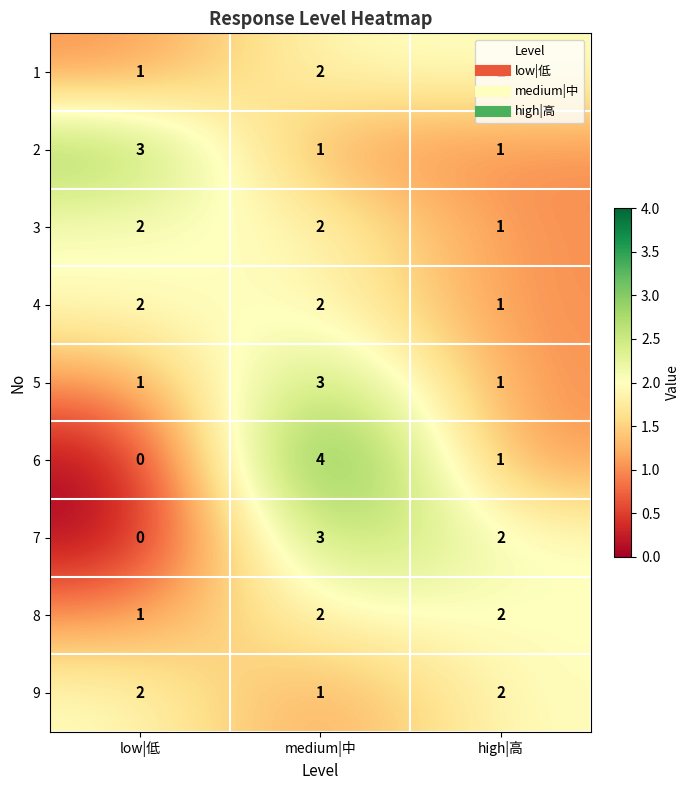

Which series changed the most between low|低 and medium|中?

6